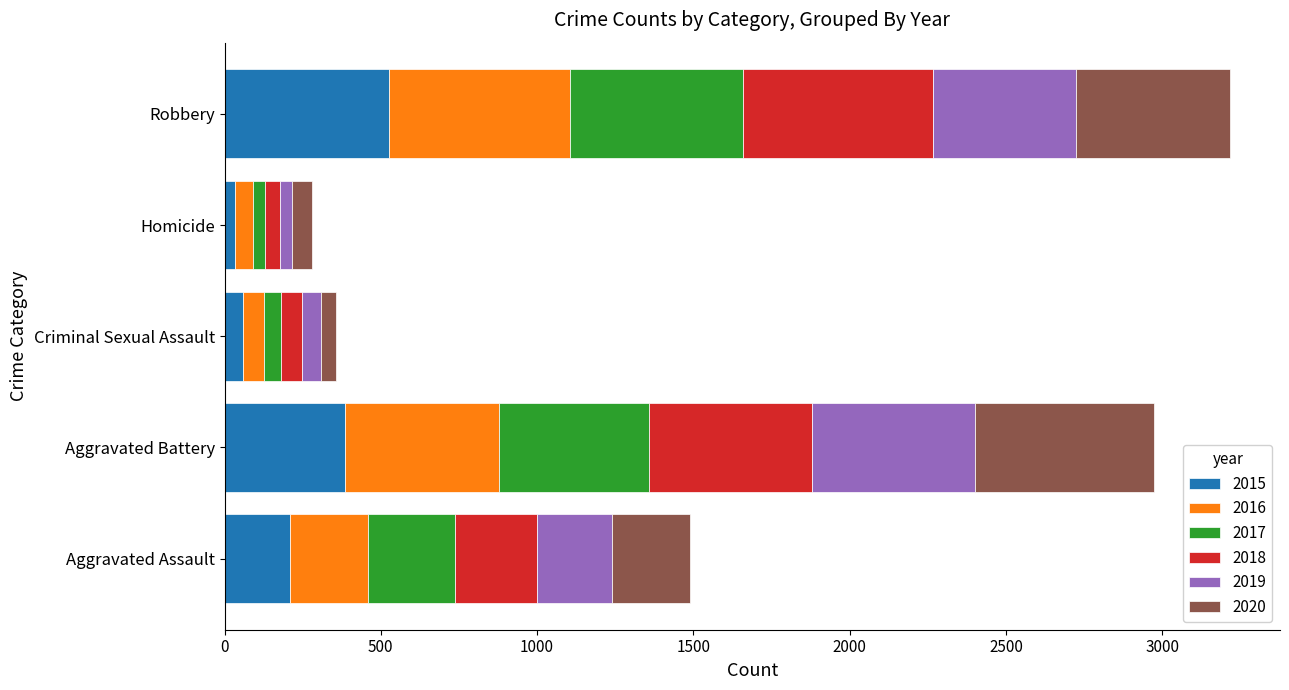

How many categories are shown in the chart?

5